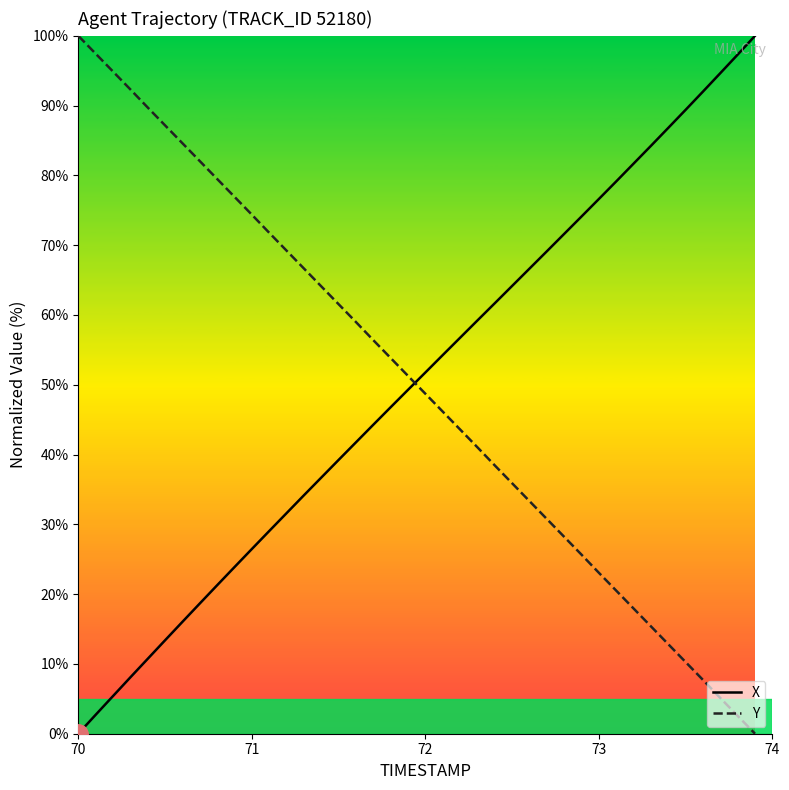

How many values in X are above zero?

39